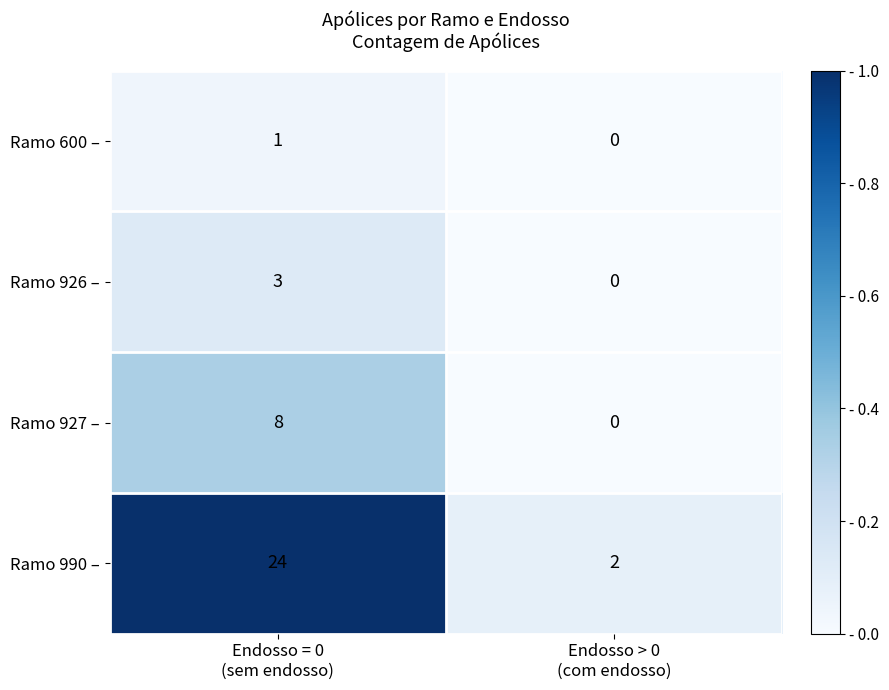

List the series in order of their peak value, highest first.

Ramo 990 –, Ramo 927 –, Ramo 926 –, Ramo 600 –